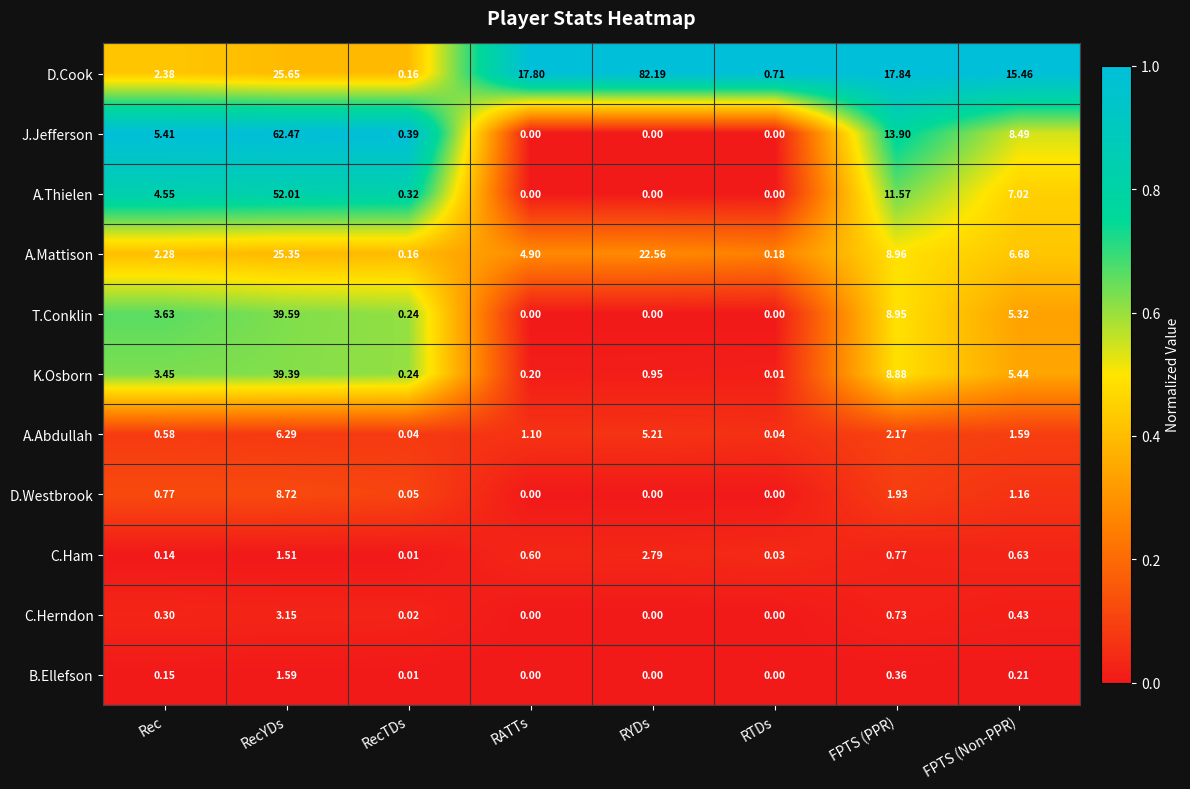

List the series in order of their peak value, highest first.

D.Cook, J.Jefferson, A.Thielen, T.Conklin, K.Osborn, A.Mattison, D.Westbrook, A.Abdullah, C.Herndon, C.Ham, B.Ellefson